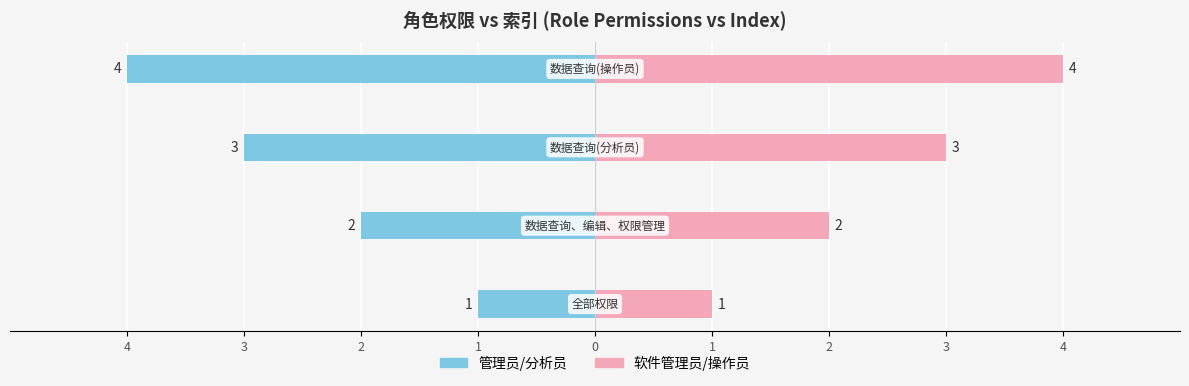

What is the value of the 管理员/分析员 (INDEX) bar at the 2nd from the left?

-2